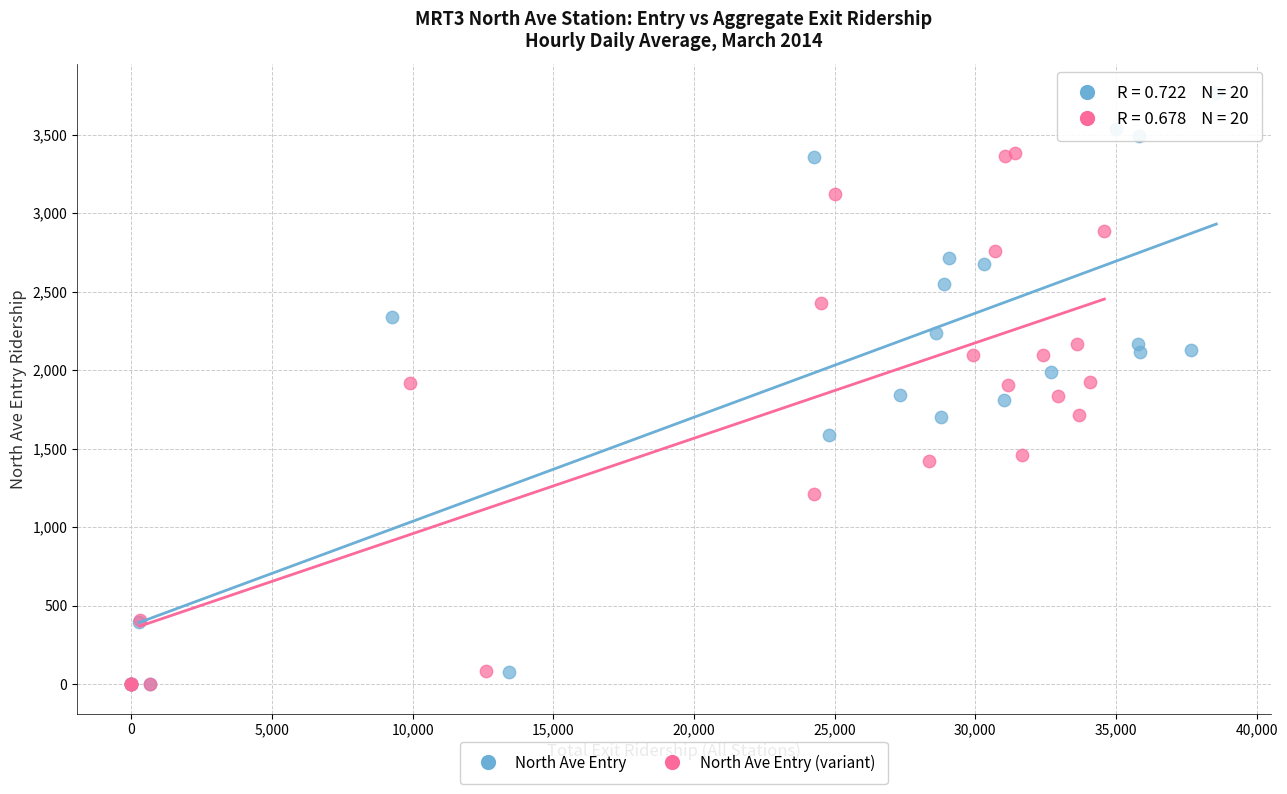

Which series contains the highest Y value?

North Ave Entry